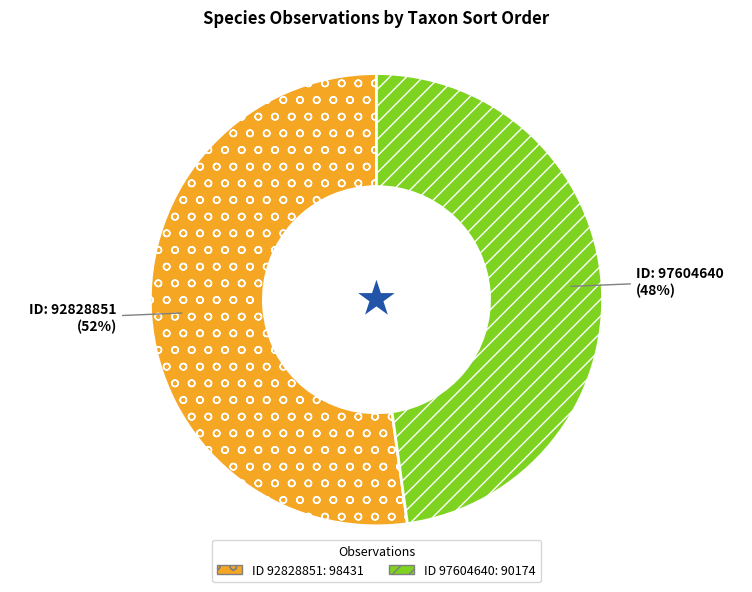

Is there any slice that represents more than half of the pie?

Yes